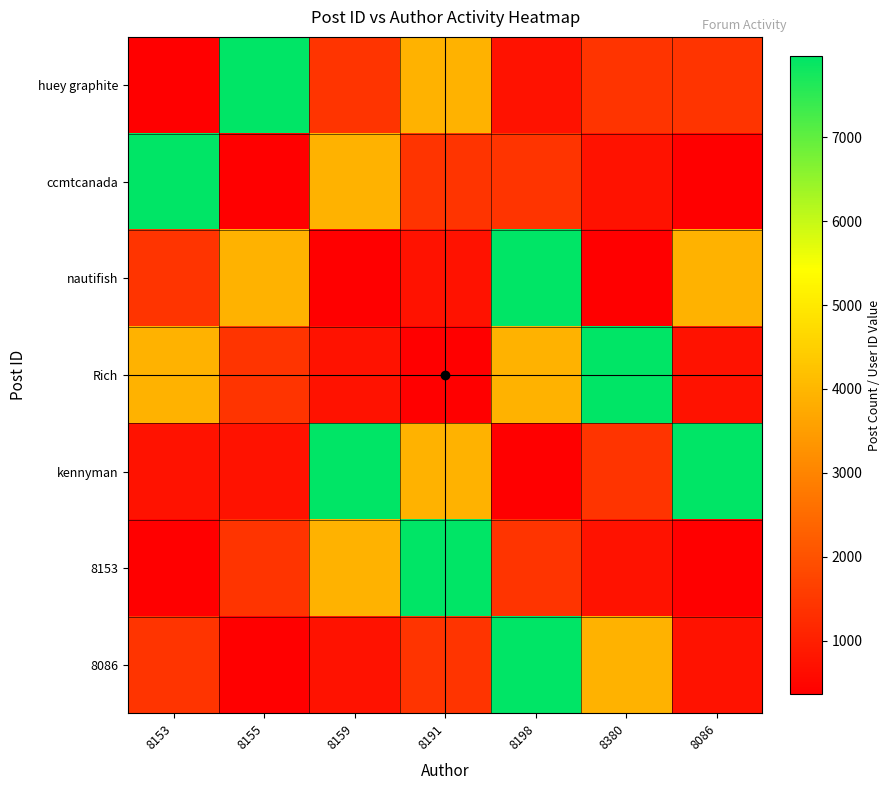

What is the total value across all series at 8198?

23800